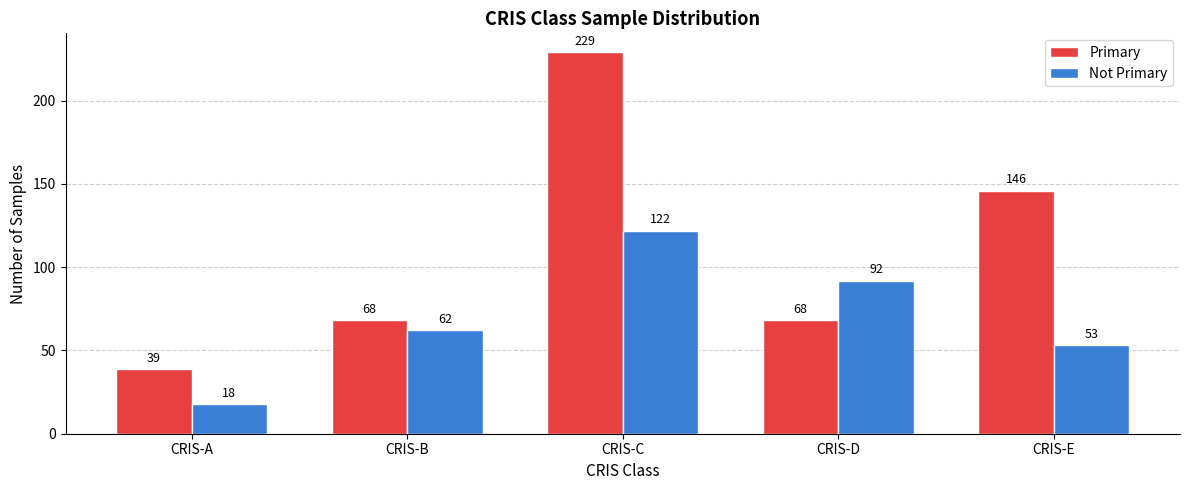

How many categories are shown in the chart?

5